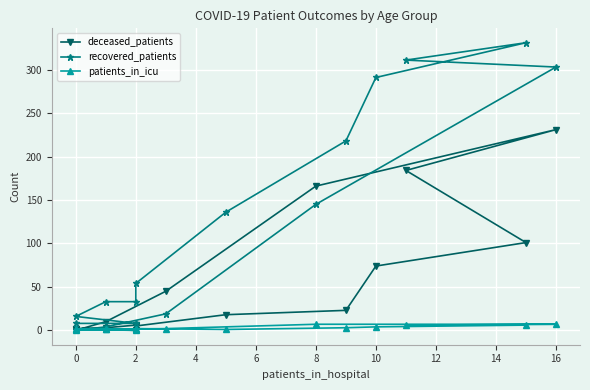

Reading right to left, what are all the values shown in this chart?

deceased_patients: 0	10	45	166	231	184	101	74	23	18	5	6	3	2	0	1
recovered_patients: 0	4	19	145	303	311	331	291	218	136	54	33	33	16	8	8
patients_in_icu: 0	1	2	7	7	6	6	4	3	1	2	0	1	1	1	1